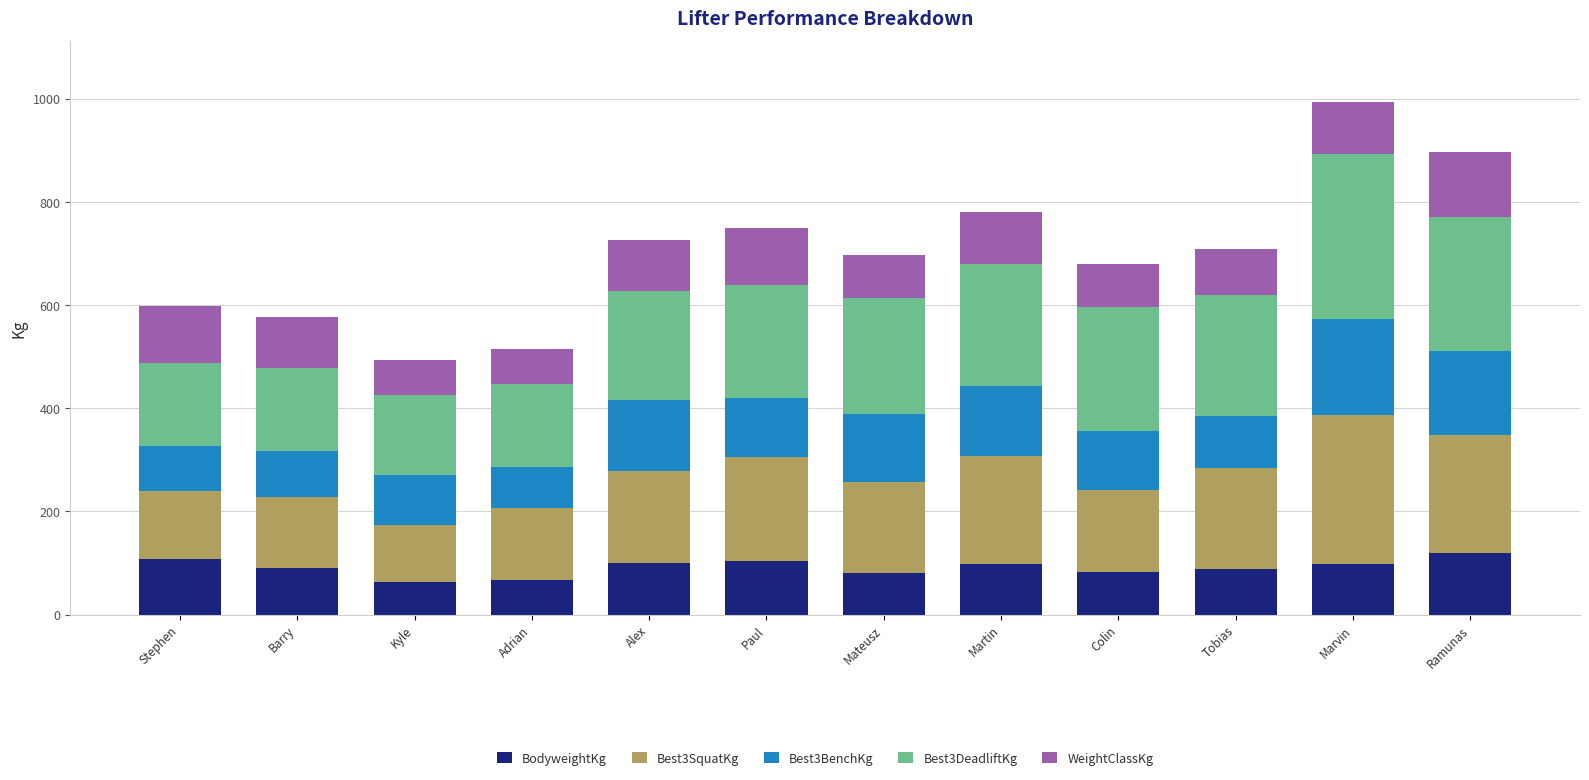

What is the maximum value for BodyweightKg?

118.8